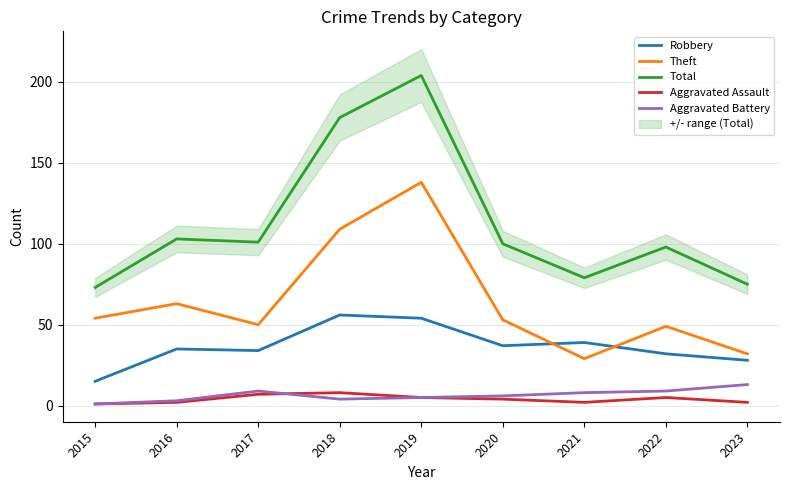

Rank the categories by Aggravated Battery value from highest to lowest.

2023, 2017, 2022, 2021, 2020, 2019, 2018, 2016, 2015